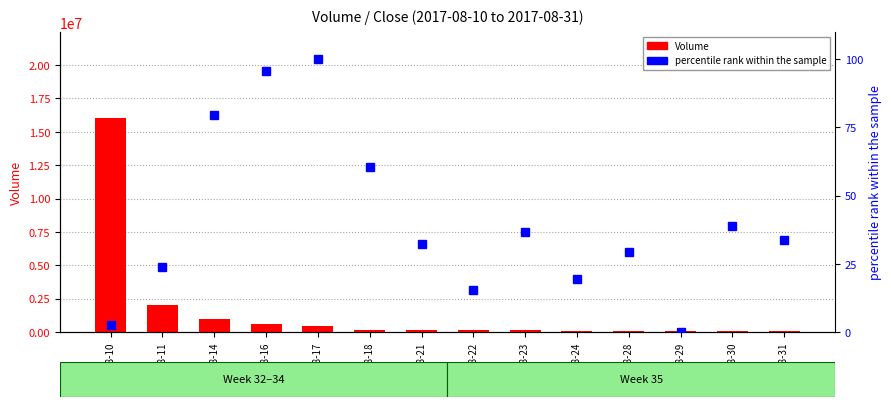

Which series has the largest total across all categories?

Volume